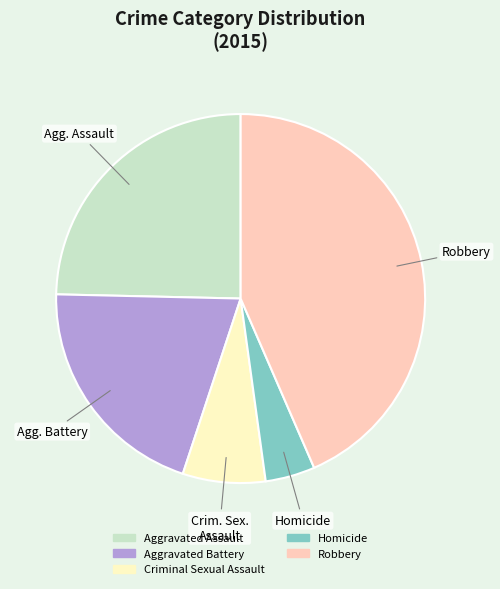

Is the sum of Robbery and Aggravated Battery greater than half?

Yes